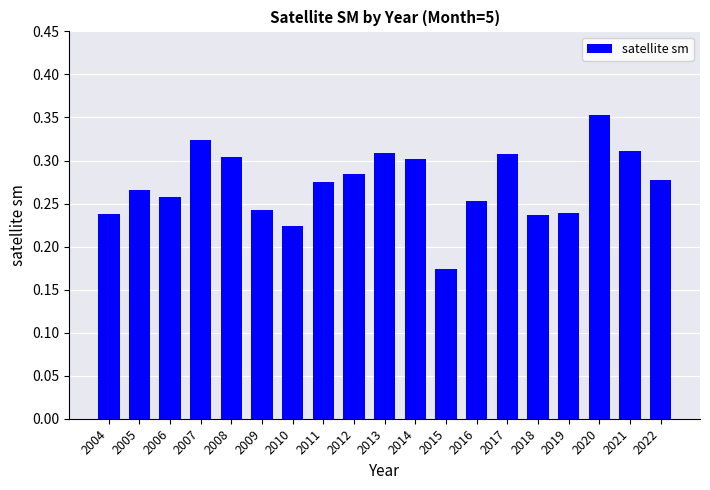

At which category does the chart reach its minimum across all series?

2015